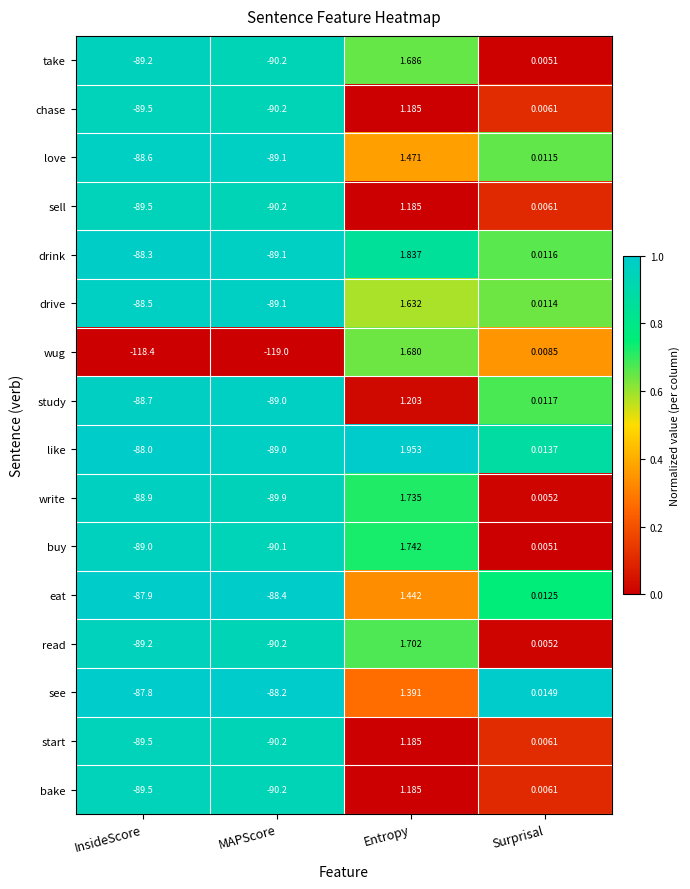

At which category is the sum across all series the highest?

Entropy